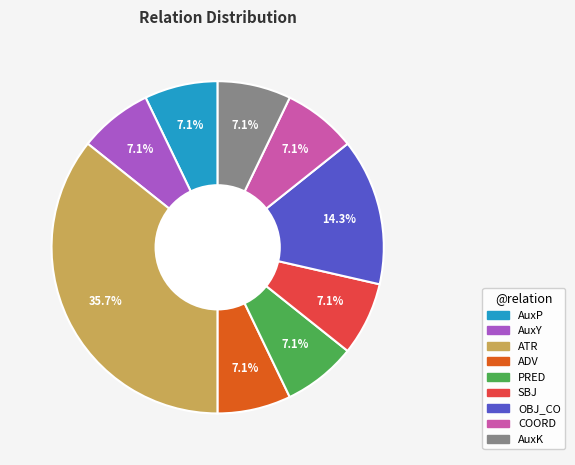

How many slices are in this pie chart?

9